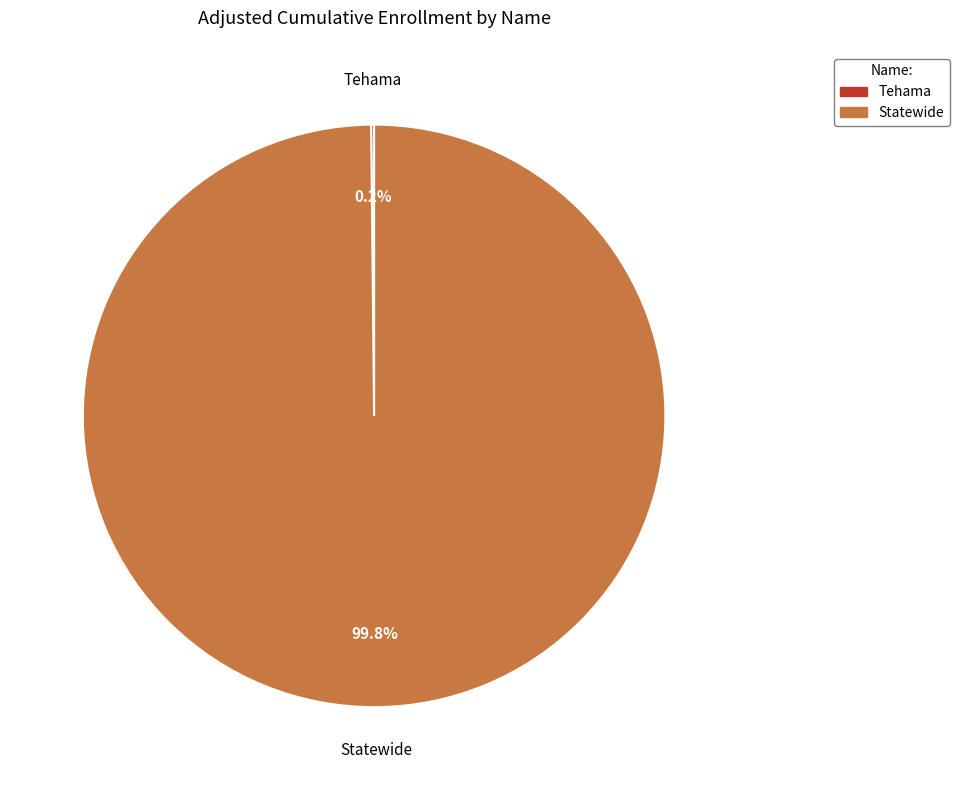

To the nearest percent, what is the average slice percentage?

50%